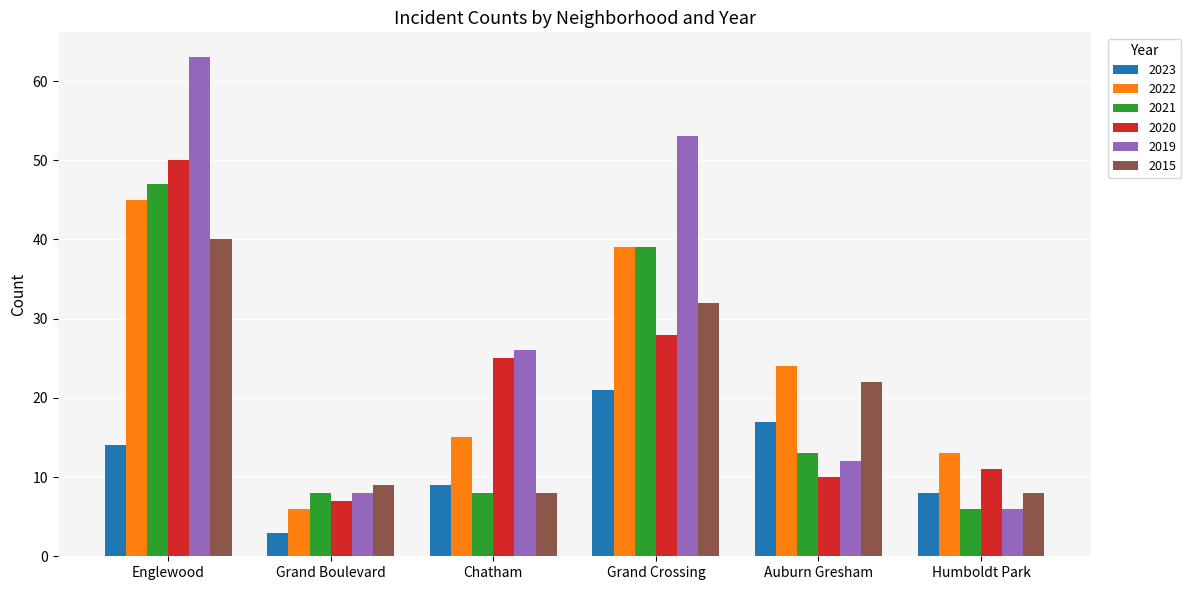

Read the 2015 value at Auburn Gresham, to the nearest 5.

20